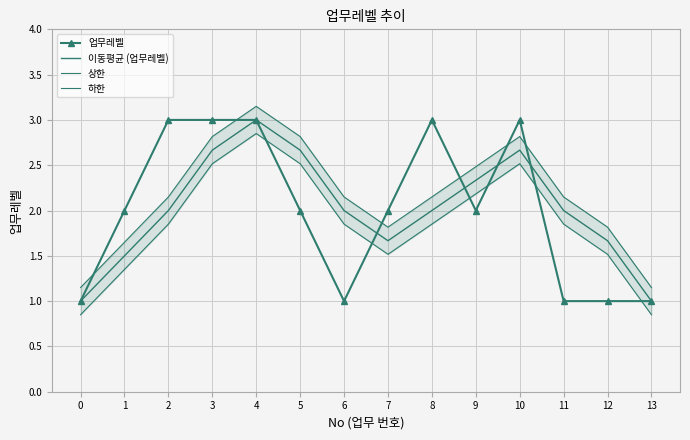

Rank the series by their maximum value, from lowest to highest.

하한, 업무레벨, 이동평균 (업무레벨), 상한